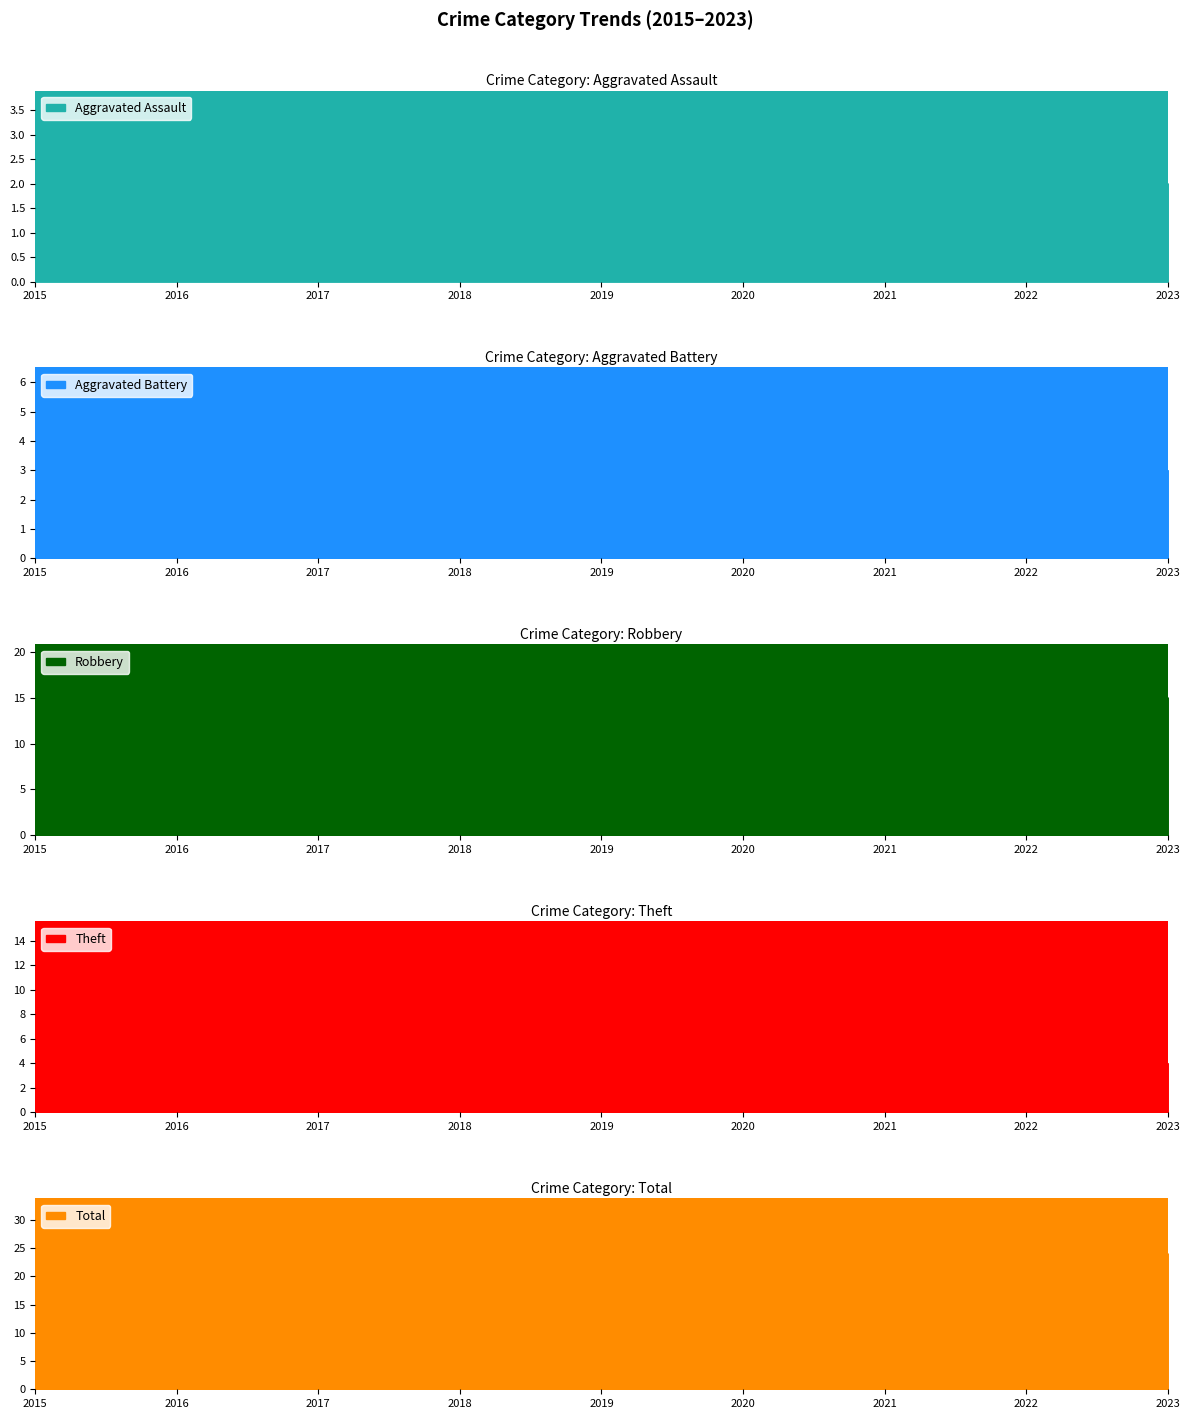

Reading left to right, list all the values displayed in this chart.

Aggravated Assault: 0	1	3	1	1	0	1	1	2
Aggravated Battery: 1	3	1	0	2	5	2	3	3
Robbery: 4	3	5	4	5	8	4	16	15
Theft: 7	12	12	4	5	10	6	6	4
Total: 12	19	22	9	14	24	13	26	24